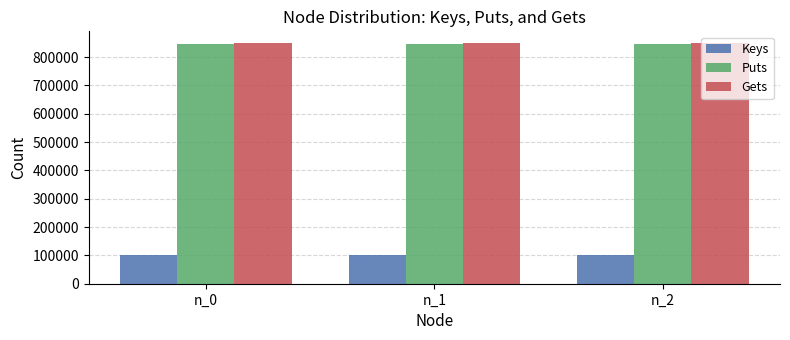

What is the greatest value displayed?

848633